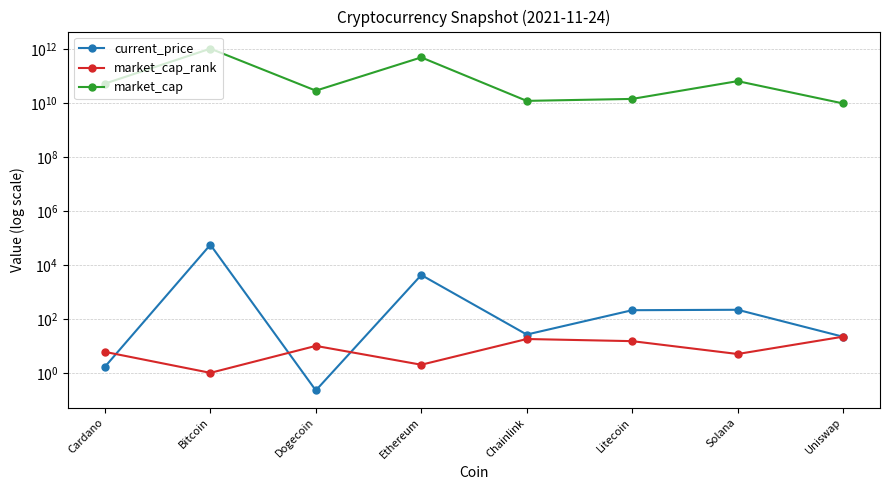

At which category is the sum across all series the highest?

Bitcoin